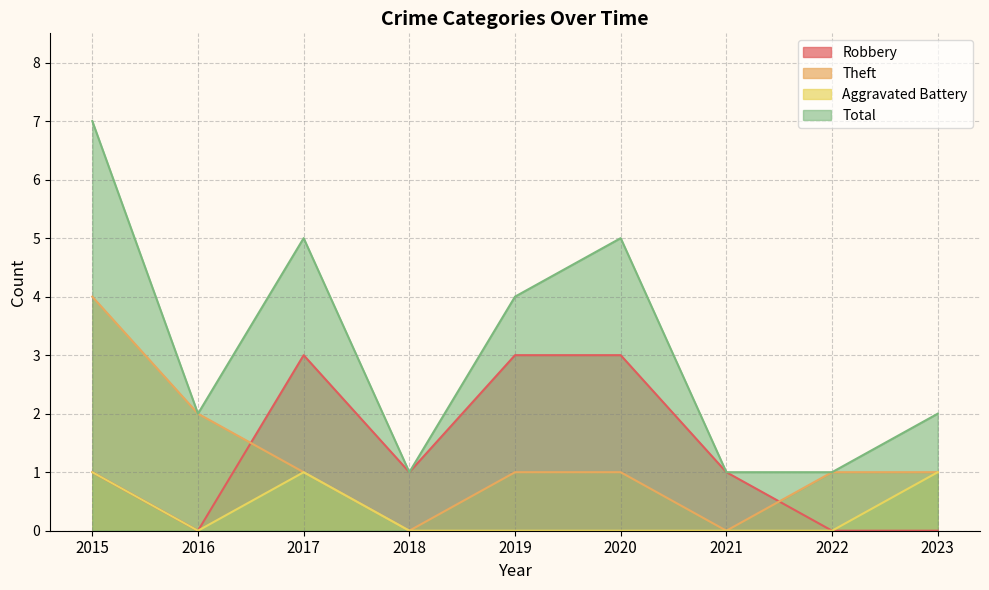

Reading left to right, list all the values displayed in this chart.

Robbery: 2015=1	2016=0	2017=3	2018=1	2019=3	2020=3	2021=1	2022=0	2023=0
Theft: 2015=4	2016=2	2017=1	2018=0	2019=1	2020=1	2021=0	2022=1	2023=1
Aggravated Battery: 2015=1	2016=0	2017=1	2018=0	2019=0	2020=0	2021=0	2022=0	2023=1
Total: 2015=7	2016=2	2017=5	2018=1	2019=4	2020=5	2021=1	2022=1	2023=2